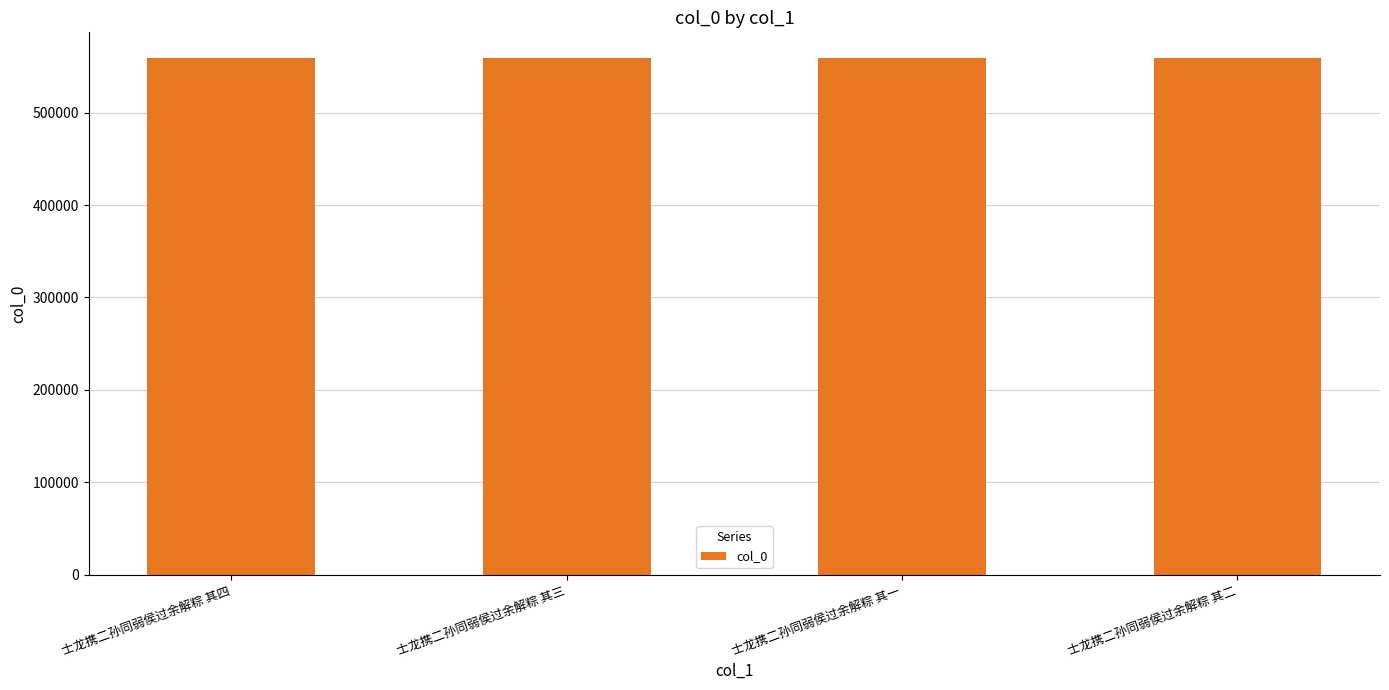

The chart shows a value of 732483 at 士龙携二孙同弱侯过余解粽 其一. True or false?

False